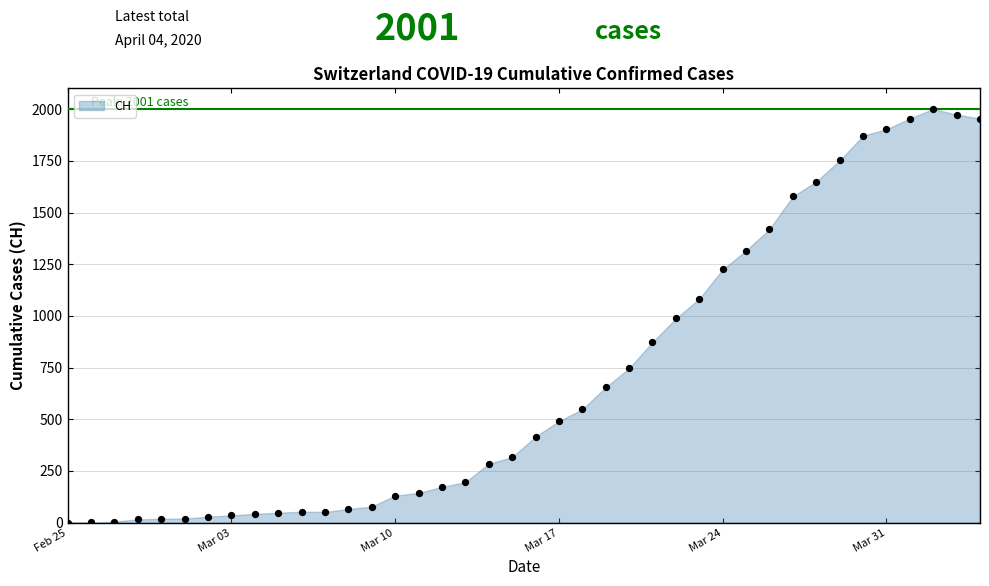

What is the range of Y values (max minus min)?

2001